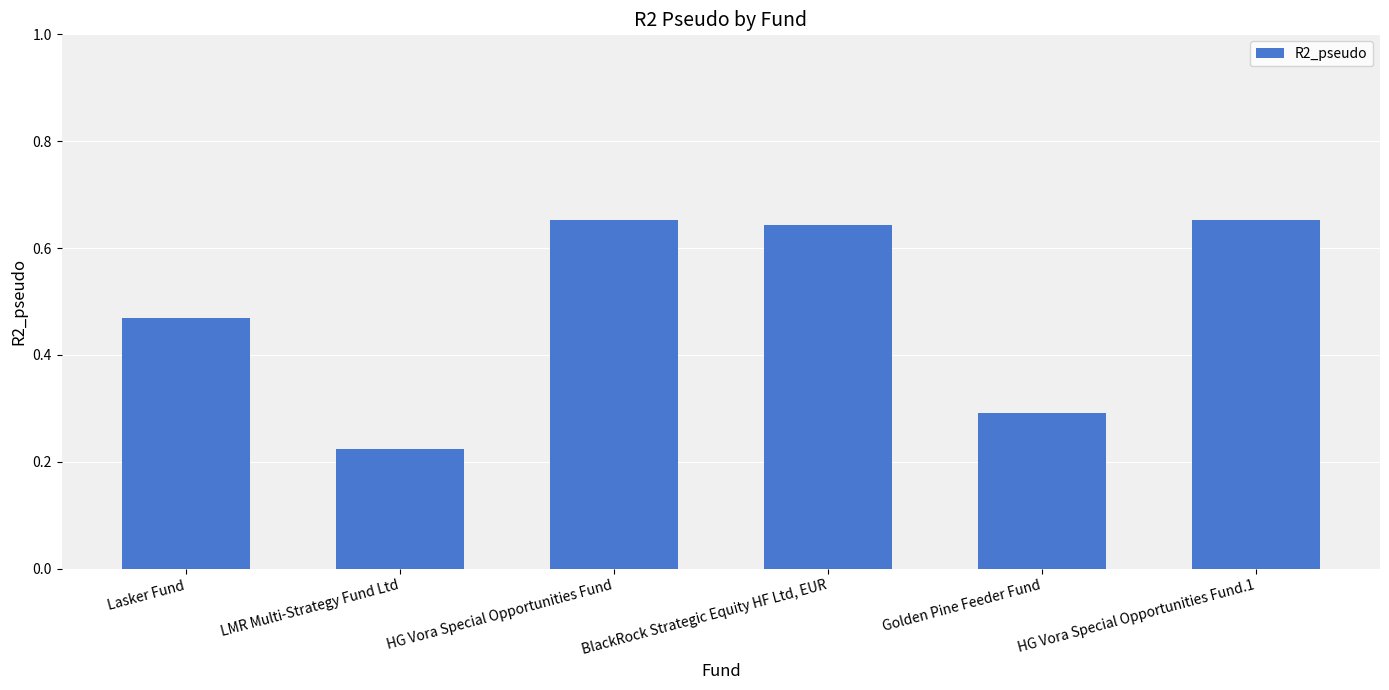

What is the sum of the values at HG Vora Special Opportunities Fund.1 and Golden Pine Feeder Fund?

0.9